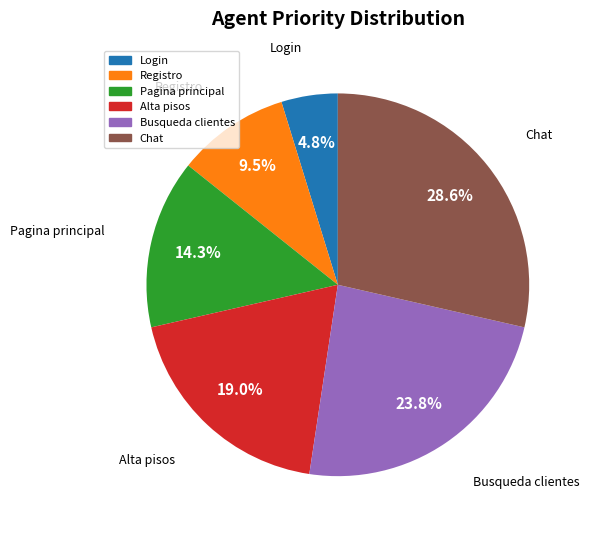

Is there any slice that represents more than half of the pie?

No